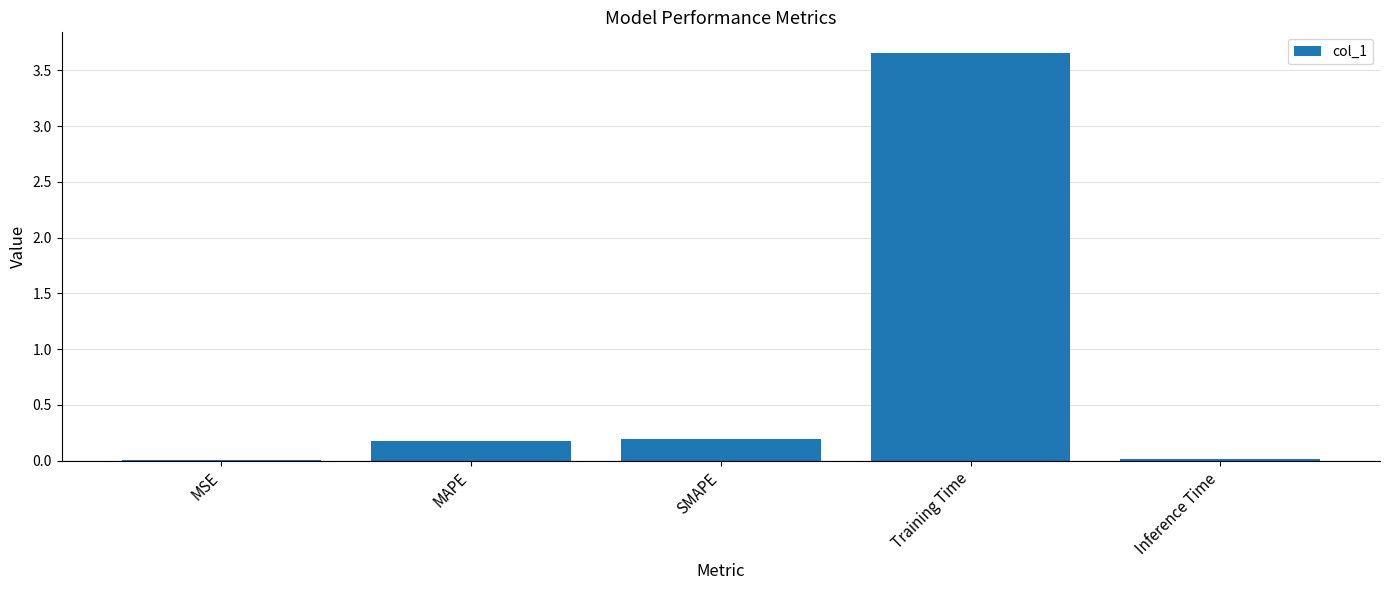

The chart shows a value of 0.0 at SMAPE. True or false?

False